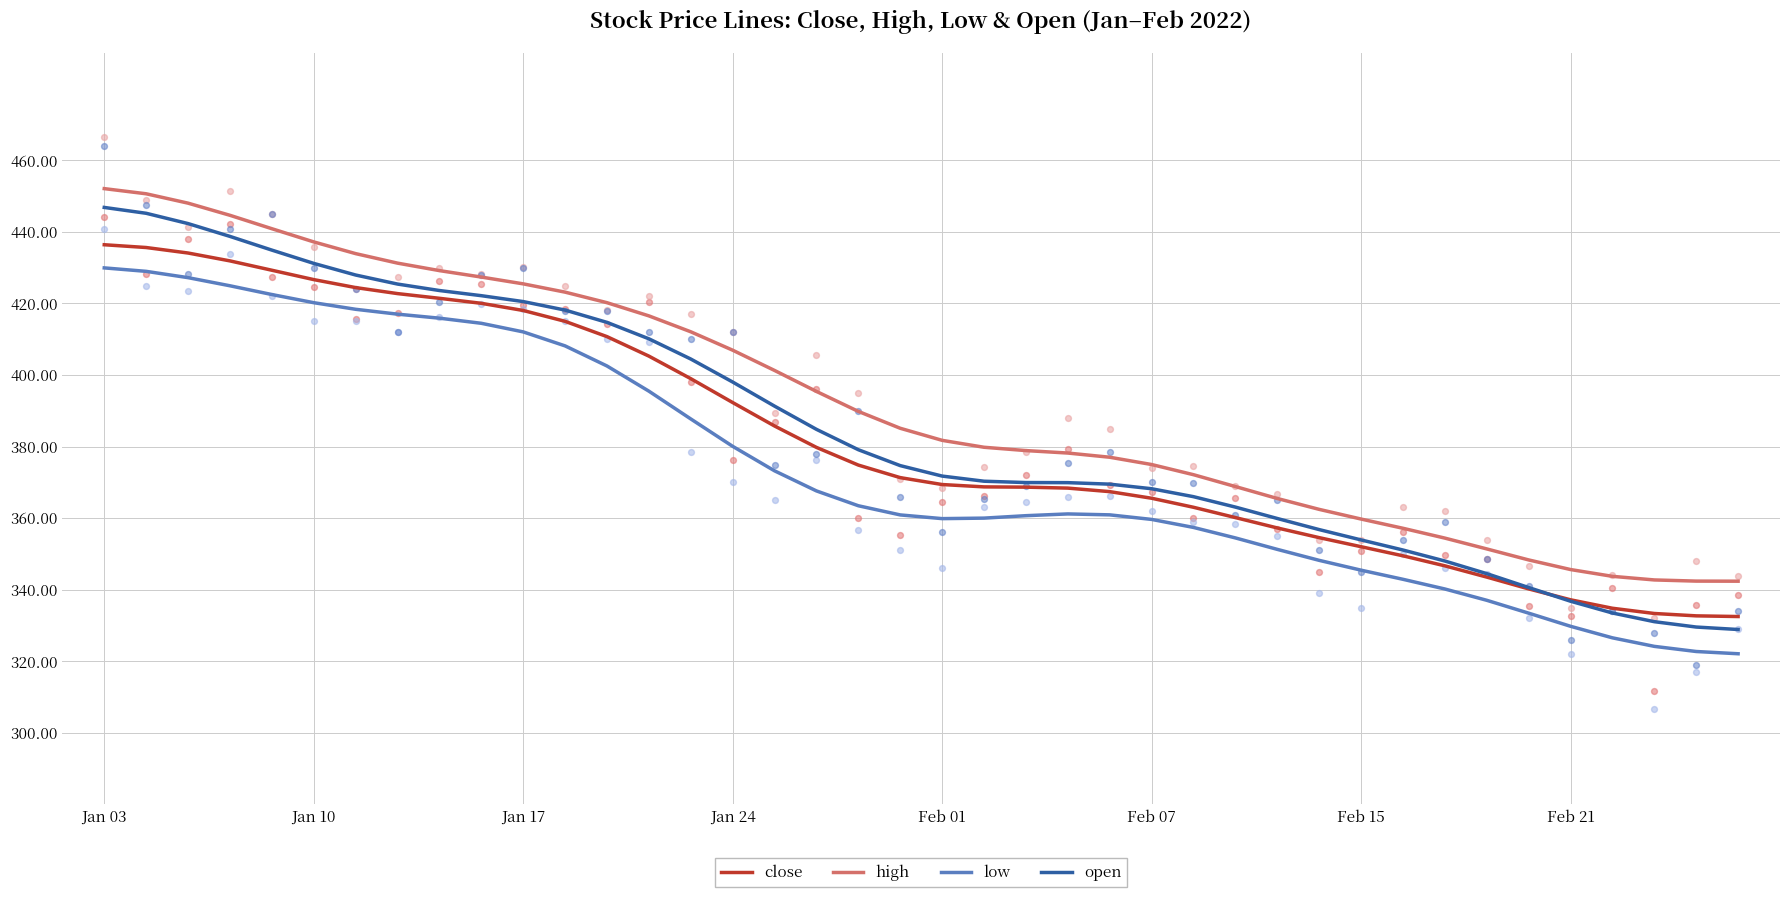

Which series reaches the minimum Y coordinate?

low